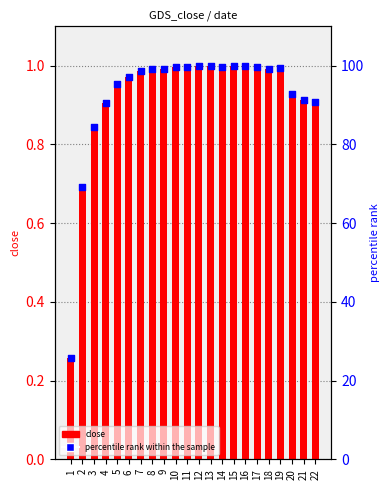

At which category is the sum across all series the highest?

15